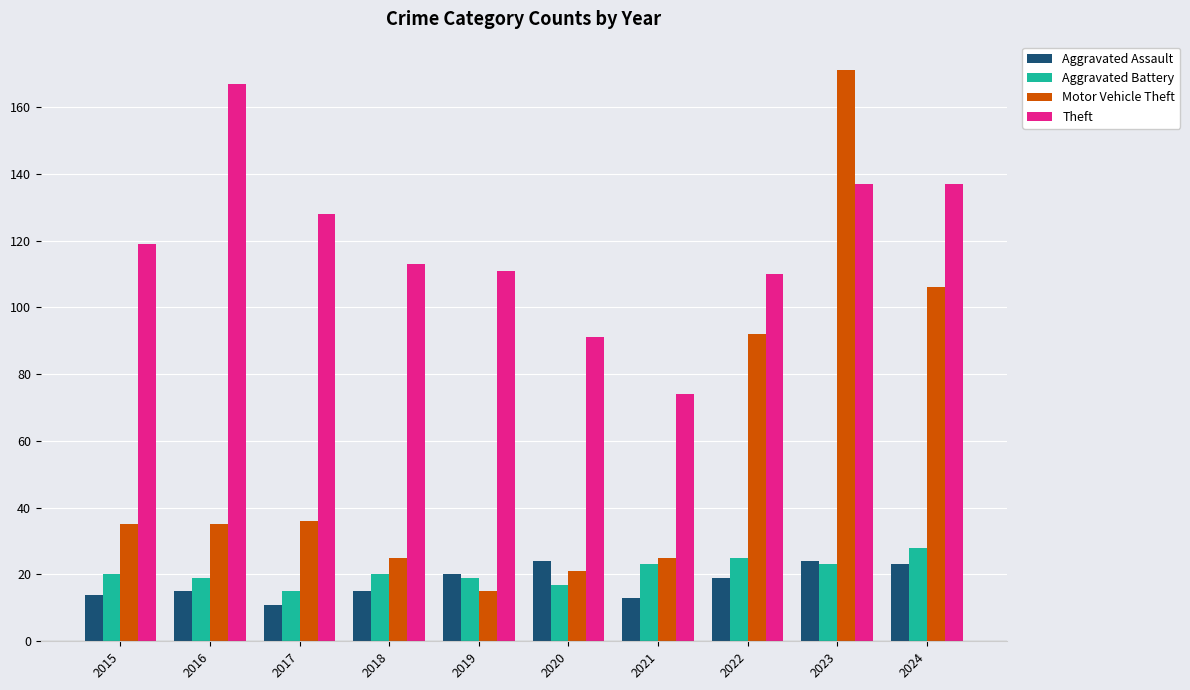

What is the difference between the maximum and minimum values in the Motor Vehicle Theft series?

156